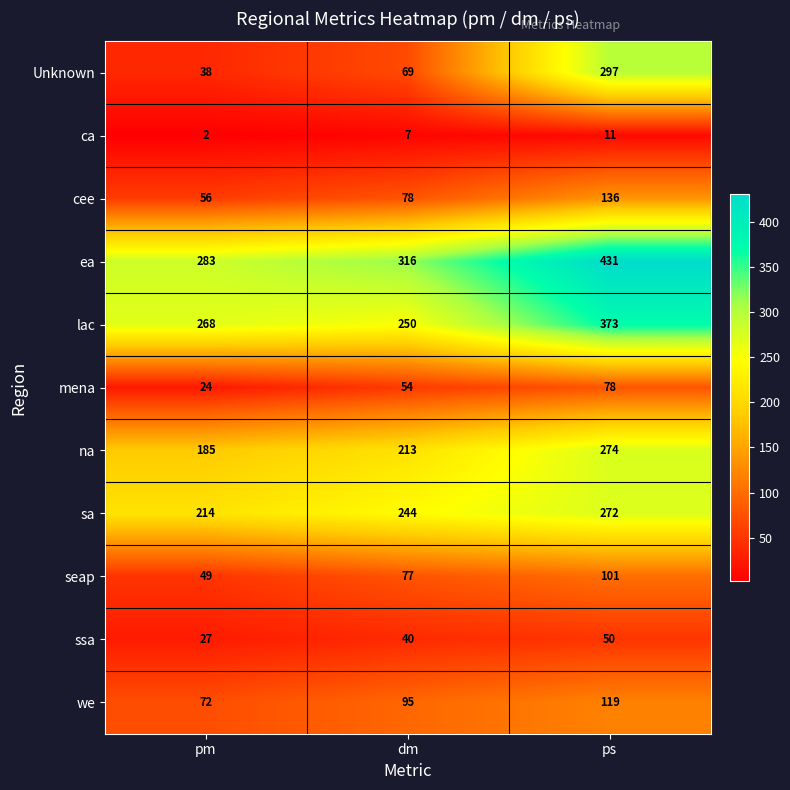

At how many categories does at least one series exceed 248?

3